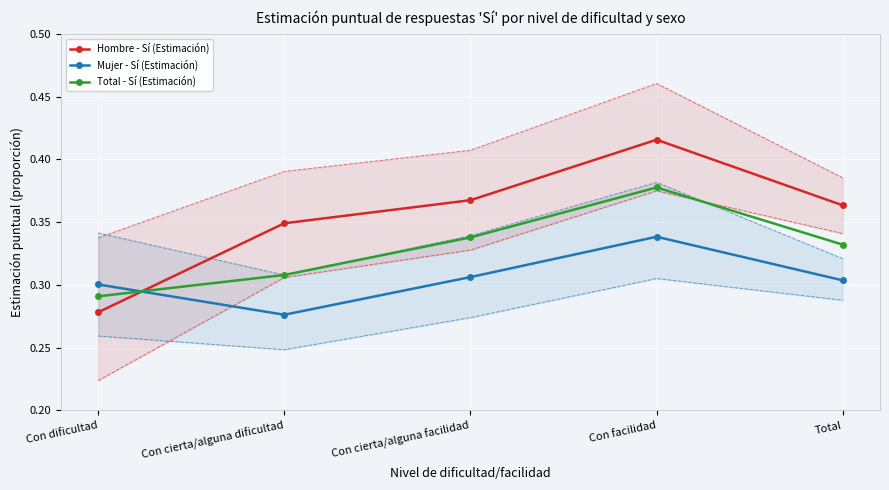

Reading right to left, list all the values displayed in this chart.

Hombre - Sí (Estimación): 0.4	0.4	0.4	0.3	0.3
Mujer - Sí (Estimación): 0.3	0.3	0.3	0.3	0.3
Total - Sí (Estimación): 0.3	0.4	0.3	0.3	0.3